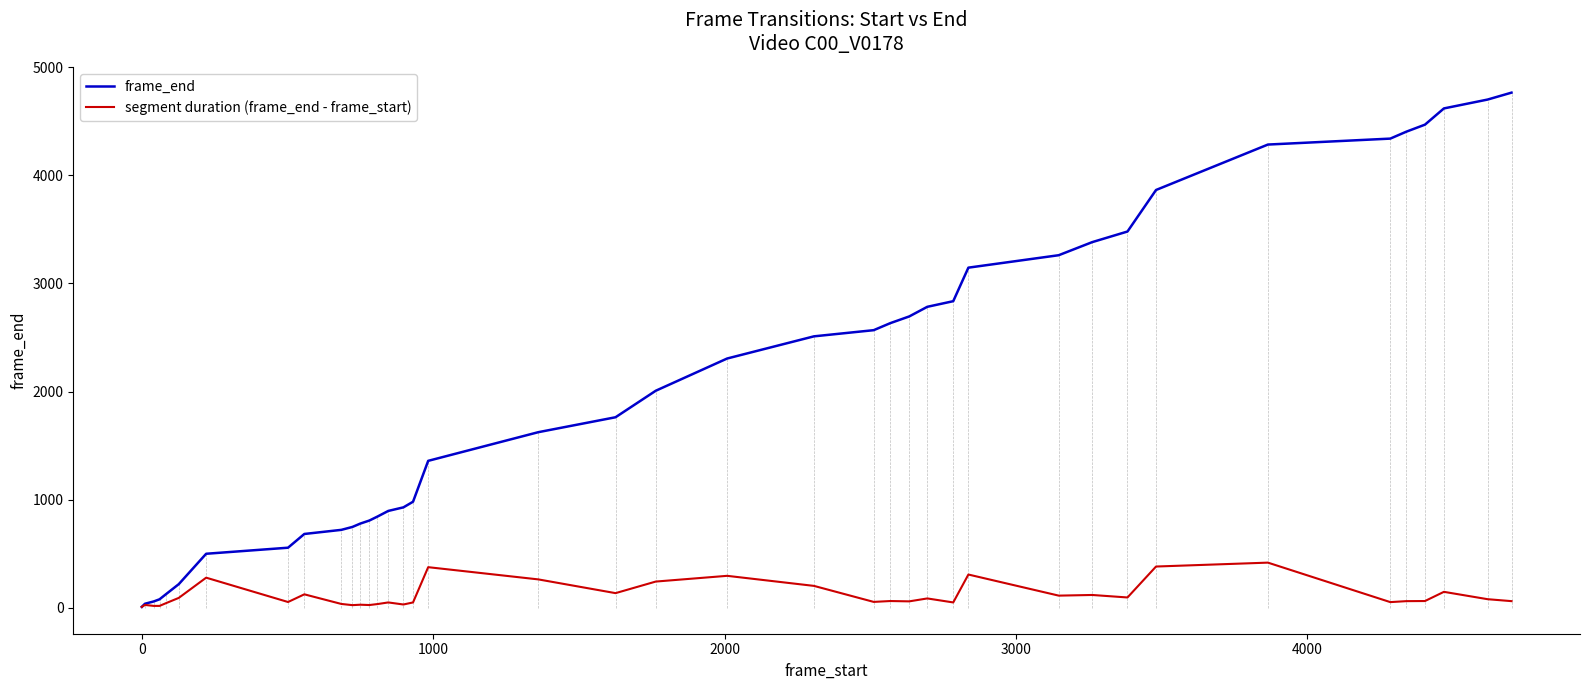

What is the maximum value shown in the chart?

4764